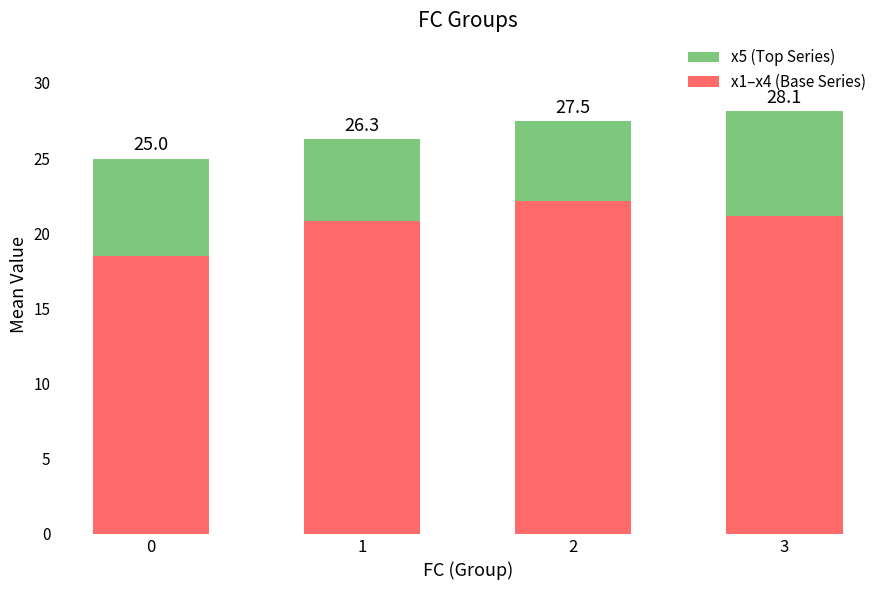

What value does the x5 (top) series have at 2?

5.3